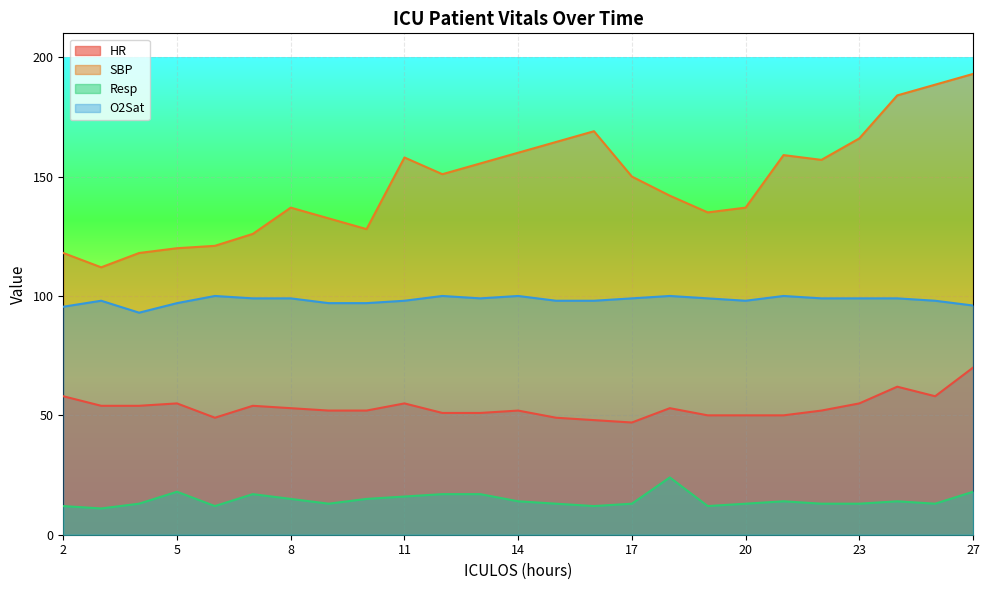

Between 6 and 20, which series saw the biggest shift?

O2Sat